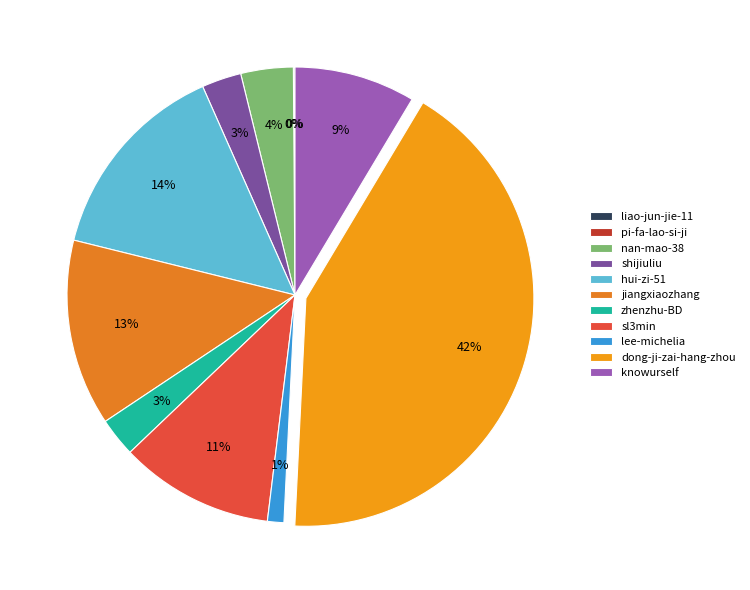

Do nan-mao-38 and pi-fa-lao-si-ji together represent more than half of the pie?

No